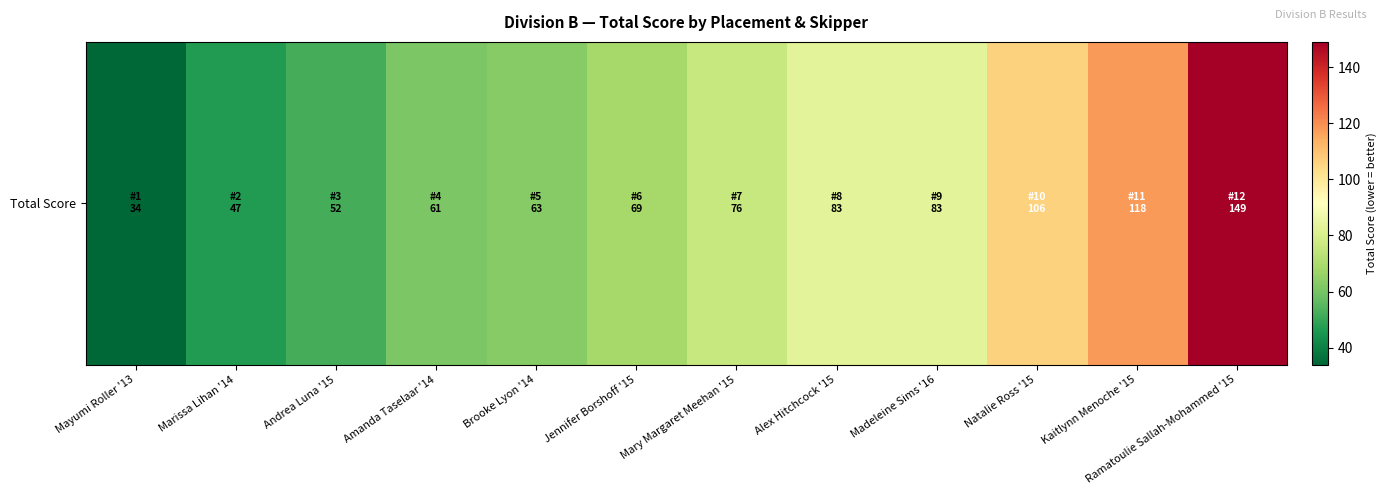

Approximately how many times larger is the value at Ramatoulie Sallah-Mohammed '15 compared to Andrea Luna '15?

2.9